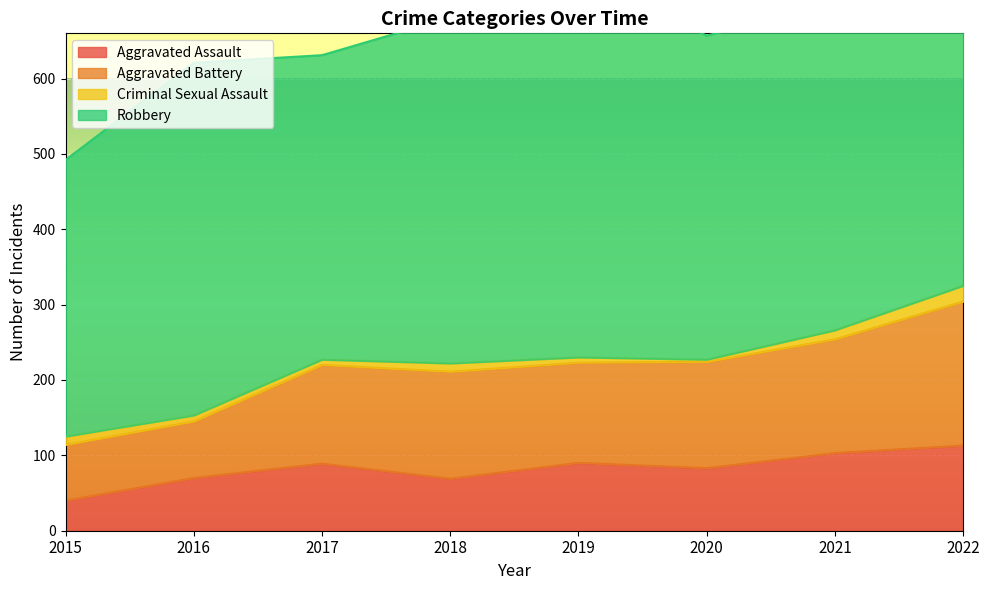

At 2016, list the series in order from largest to smallest.

Robbery, Aggravated Battery, Aggravated Assault, Criminal Sexual Assault